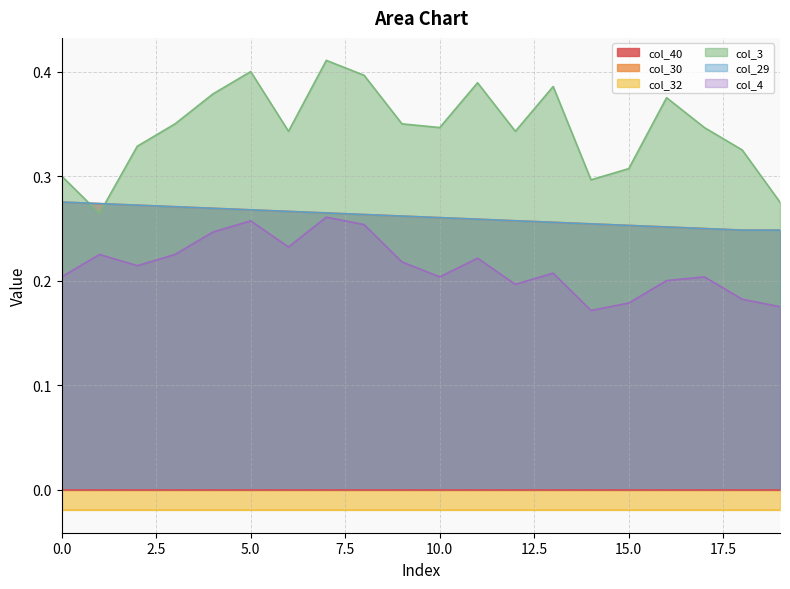

What is the total value across all series at 10?

1.1